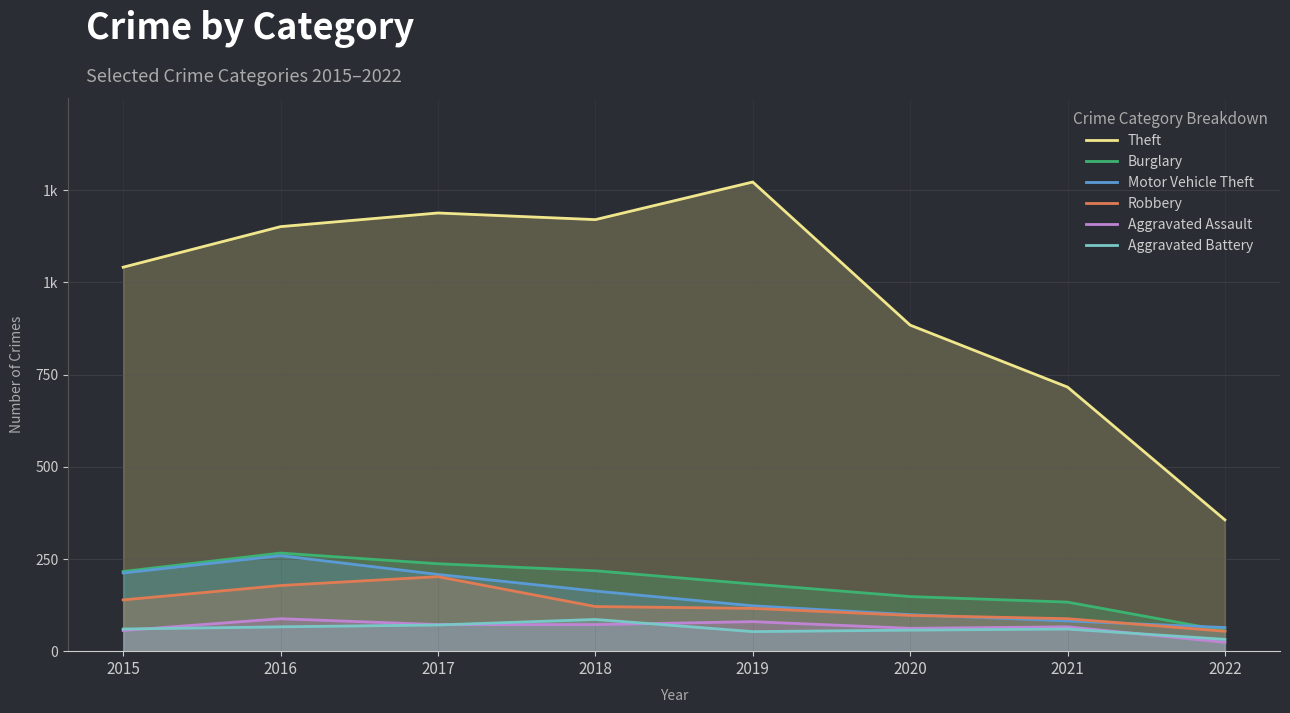

Does the chart display data point markers on the line(s)?

No